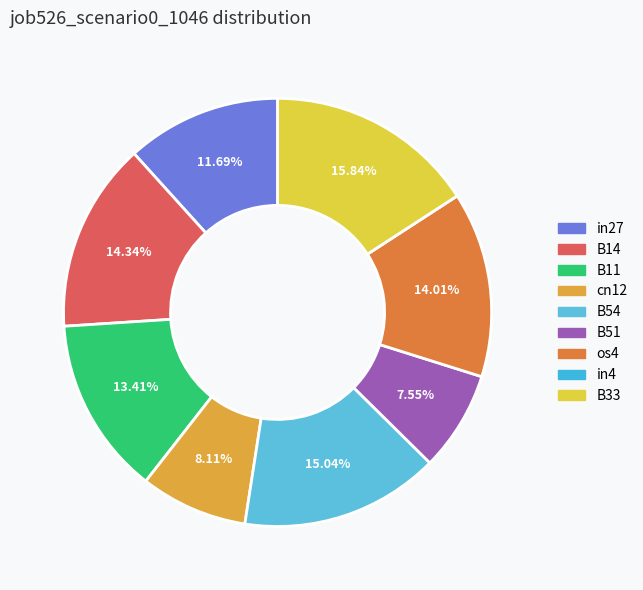

What is the total percentage of in4 and B11?

13.4%